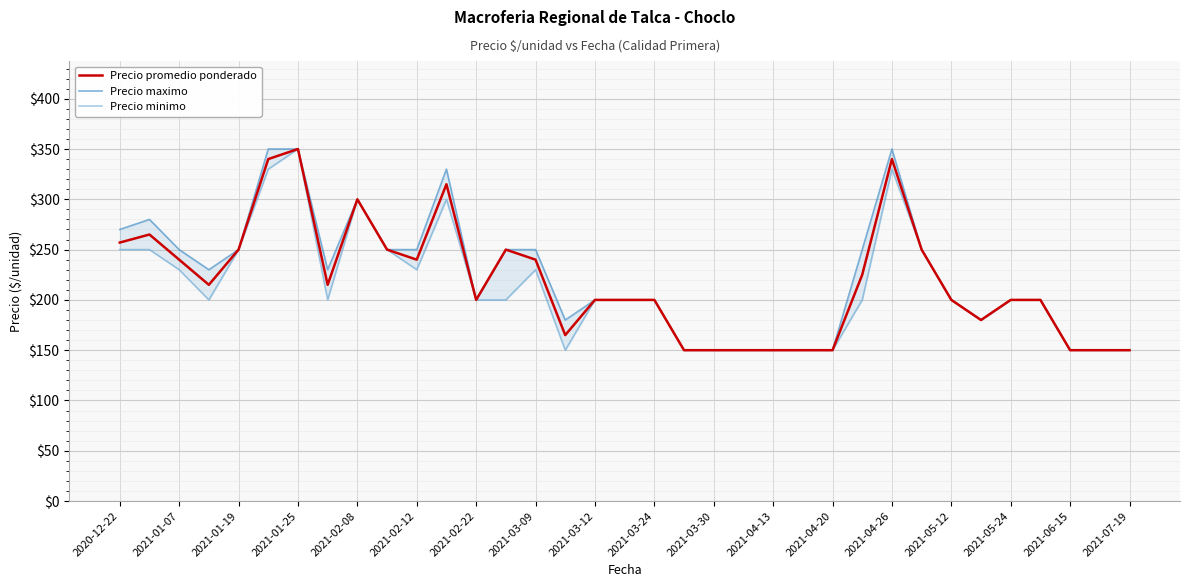

The value of Precio promedio ponderado at 2021-06-15 is 67. True or false?

False